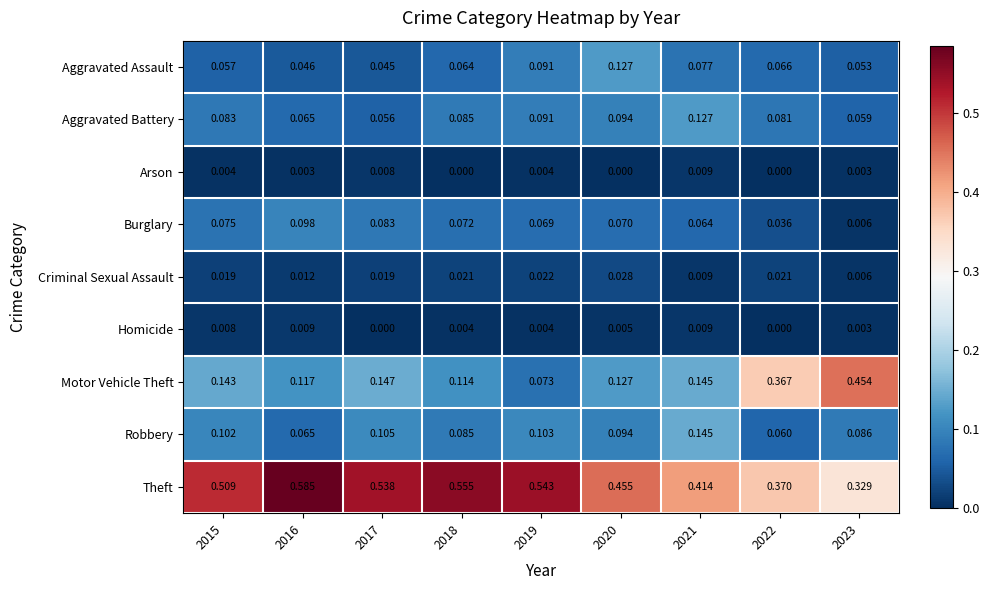

Which series has the largest range (max minus min)?

Motor Vehicle Theft